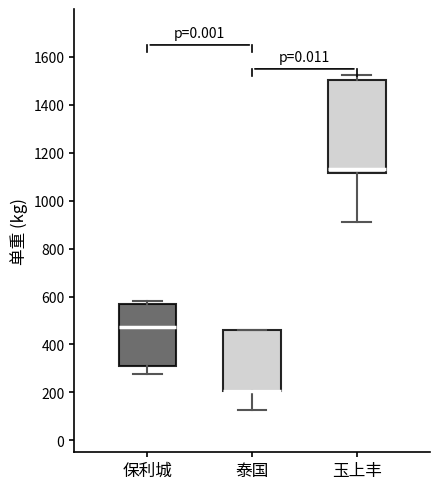

Where does the median line of the box for 玉上丰 sit on the y-axis? The values are not printed on the chart, so give them approximately, as read against the axis.

1140